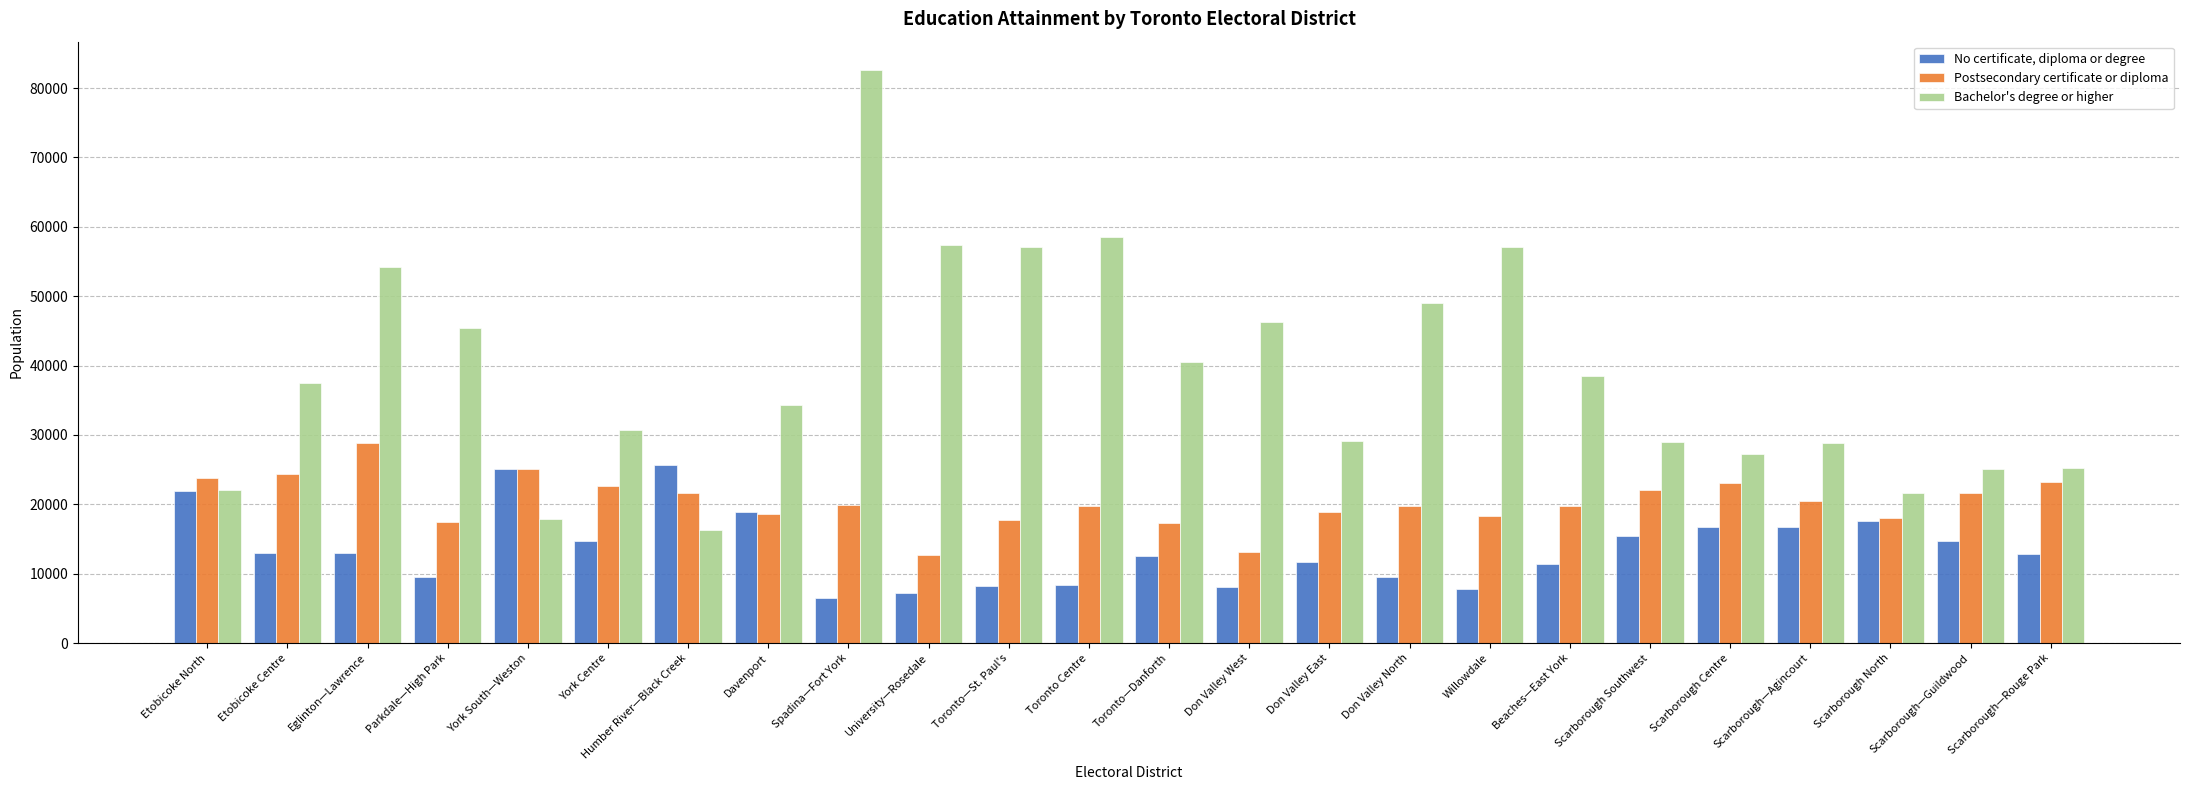

The value of Postsecondary certificate or diploma at Don Valley West is 13170. True or false?

True